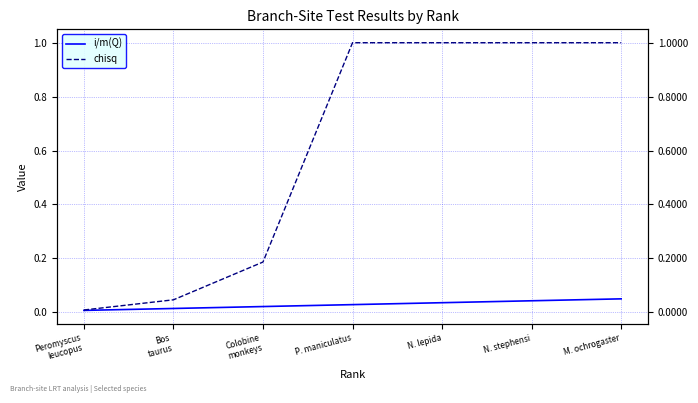

True or false: i/m(Q) has a value of 0.0 at Colobine
monkeys.

False